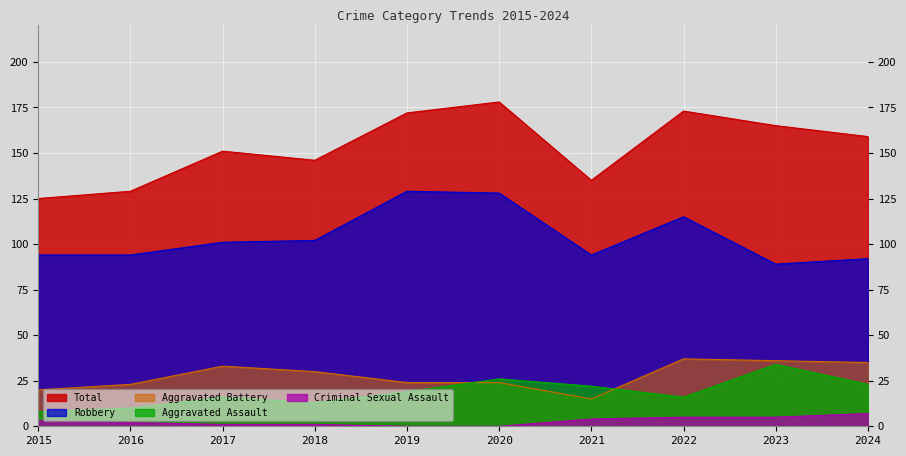

What is the value of the Aggravated Battery point at the 6th from the left?

24